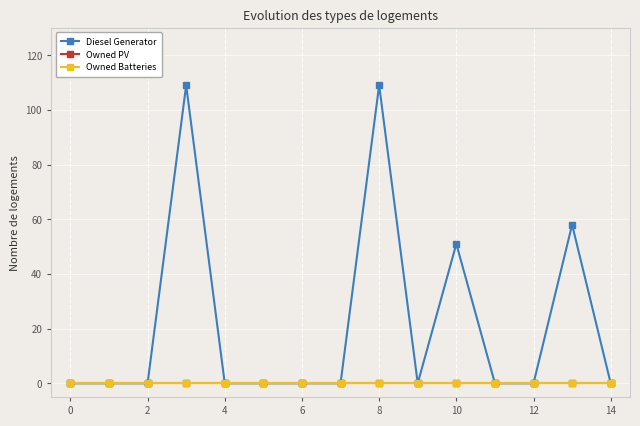

Is this an area chart (filled region under the line)?

No